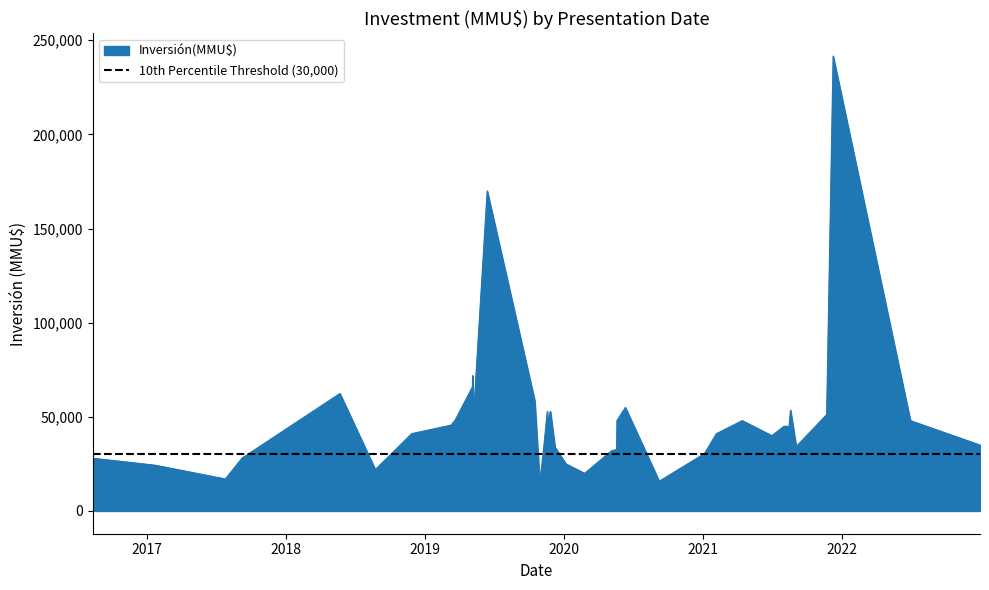

Which category has the highest value across all series?

09/12/2021